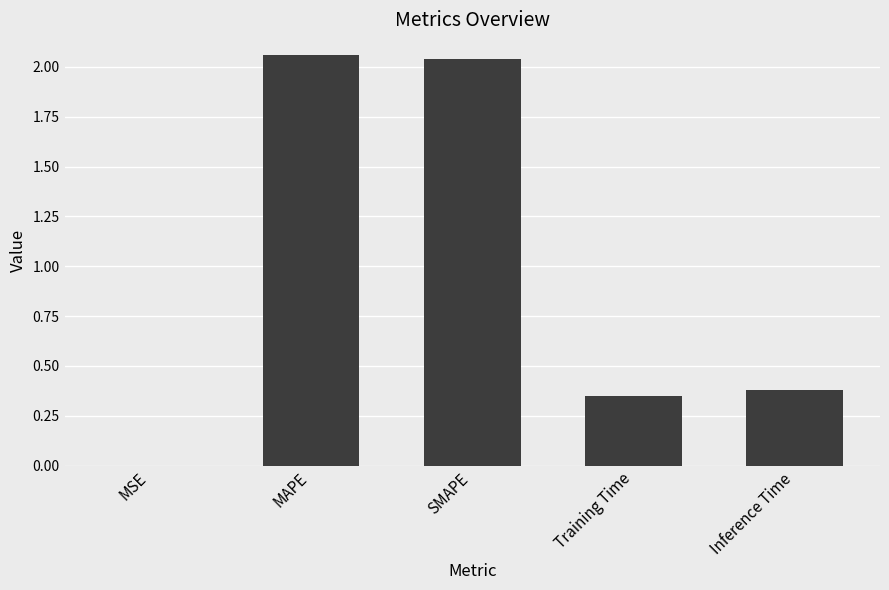

Between MAPE and MSE, which is larger?

MAPE